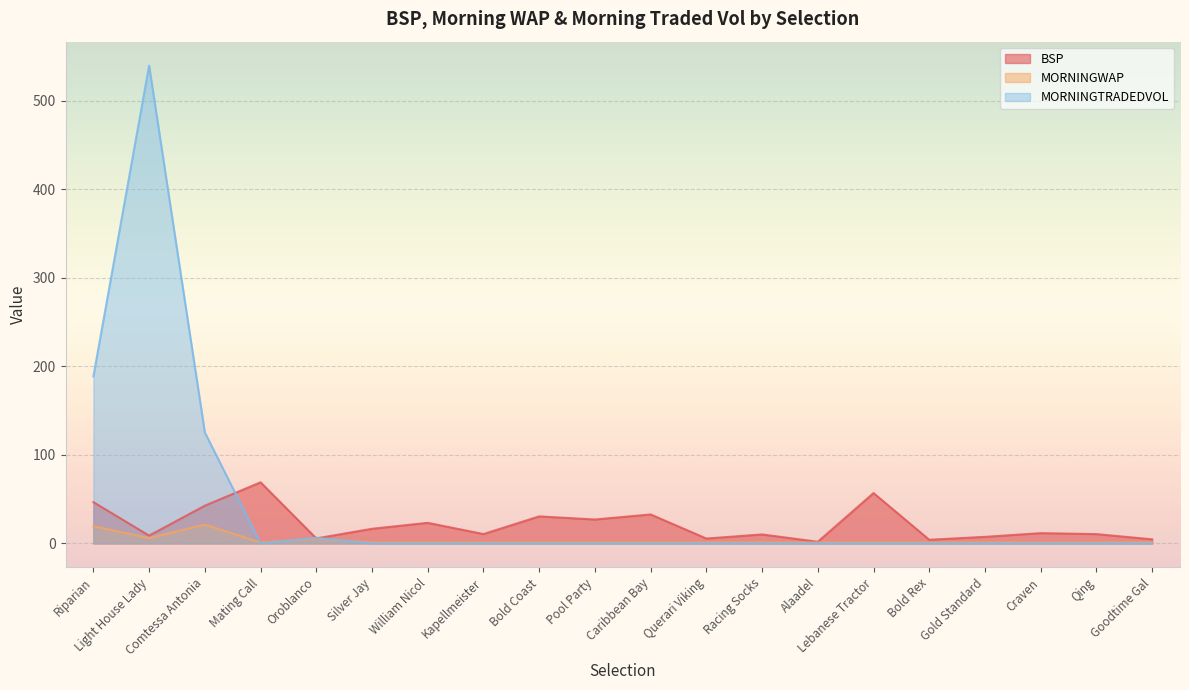

How many lines are shown in the chart?

3